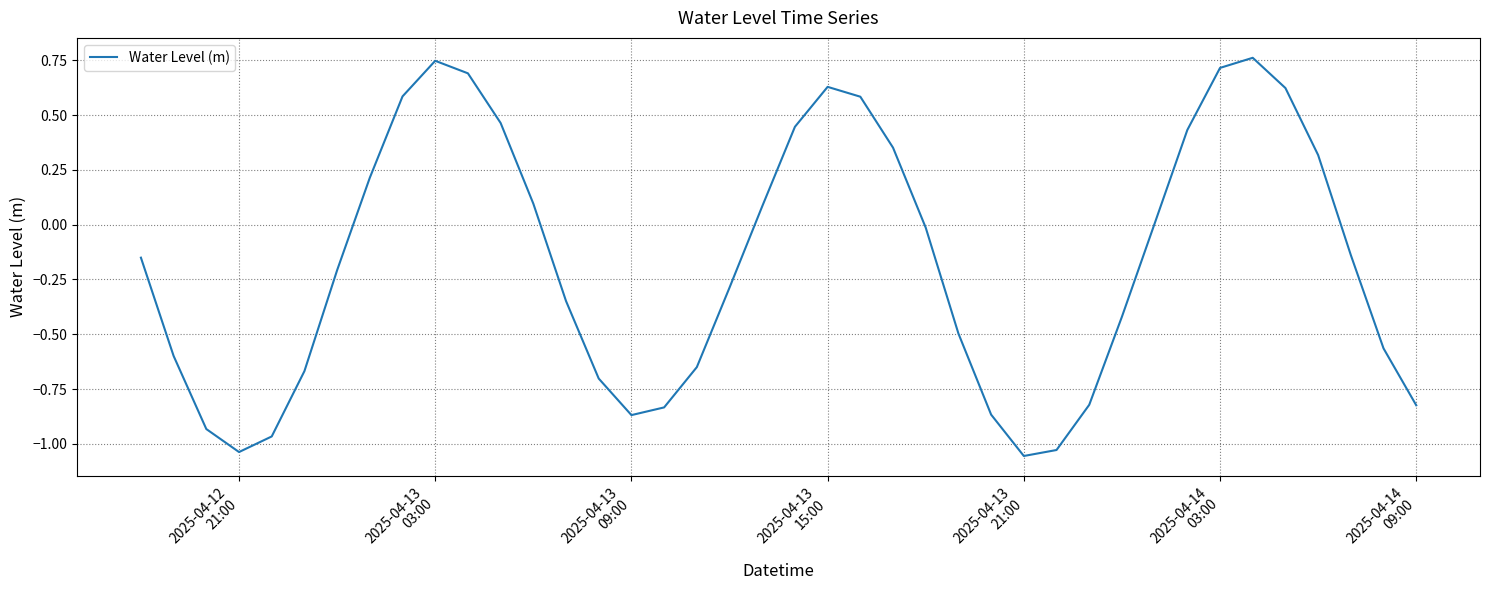

What is the difference between the maximum and minimum values?

1.8